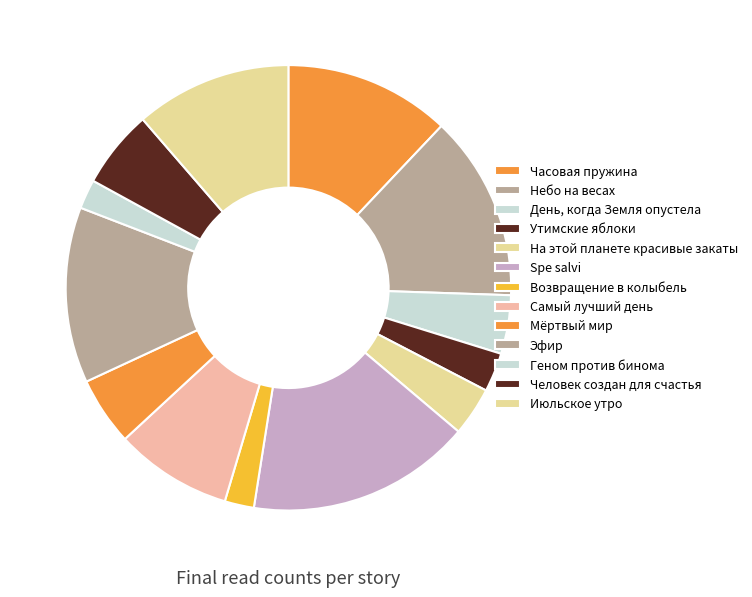

Which category has the smallest portion of the pie?

Возвращение в колыбель